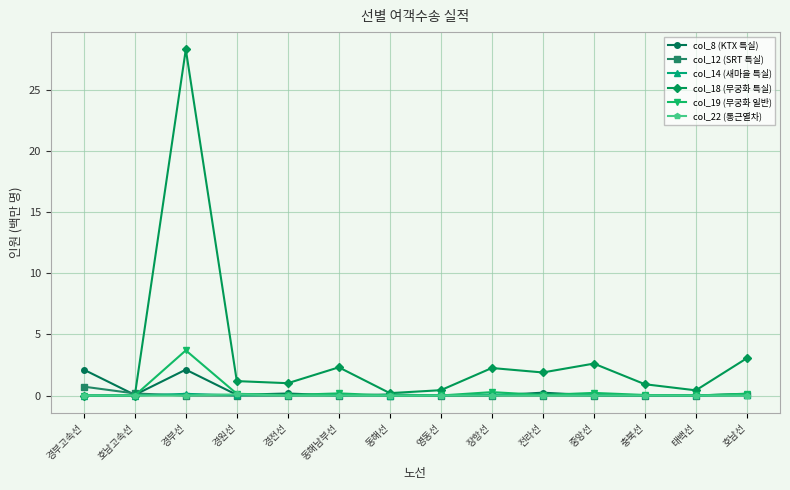

What is the label of the 13th point from the left?

태백선